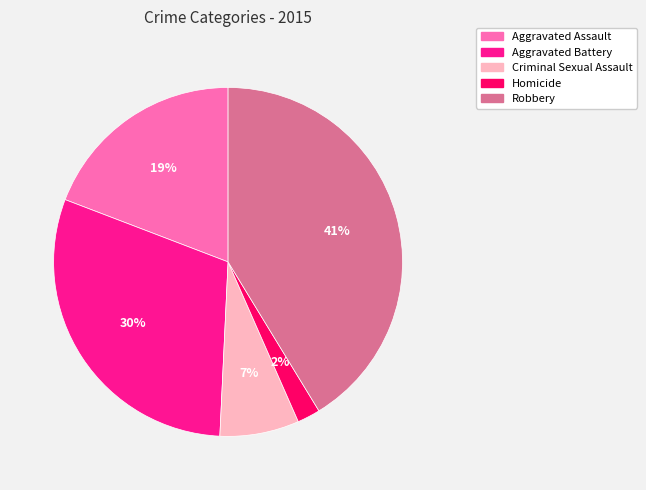

The Aggravated Battery slice represents 16% of the pie. True or false?

False